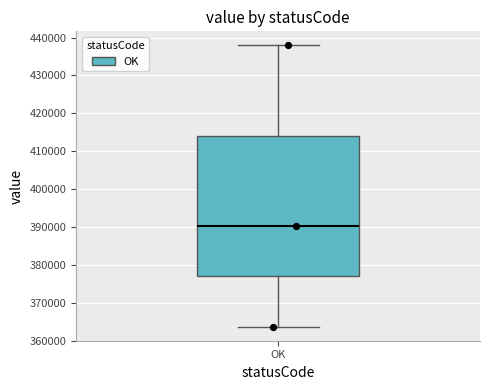

Where does the upper whisker of the box for OK end on the y-axis? The values are not printed on the chart, so give them approximately, as read against the axis.

438000